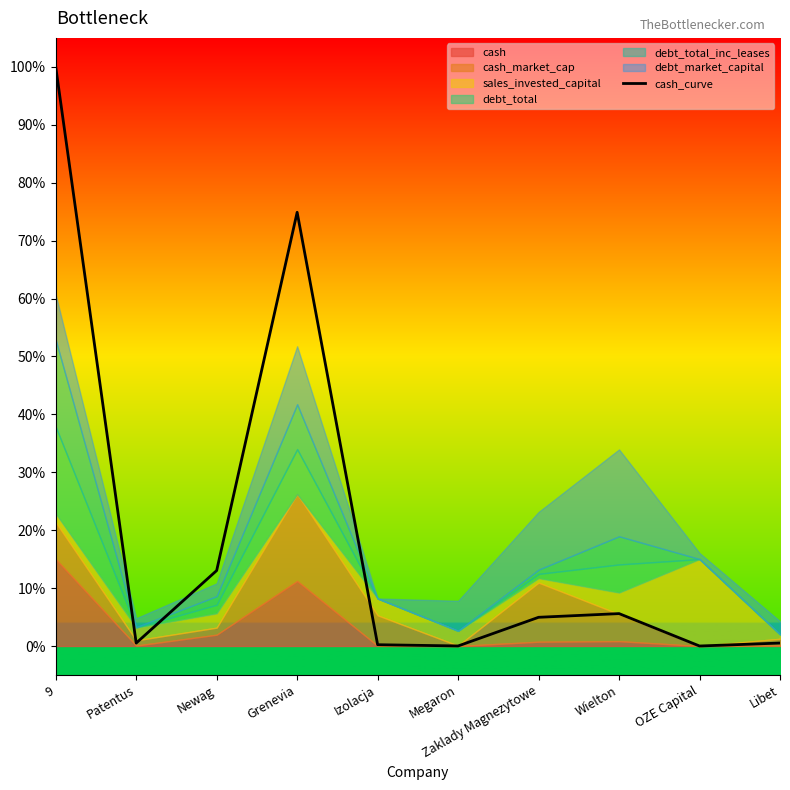

Is it true that the value at Libet is 0.0?

True